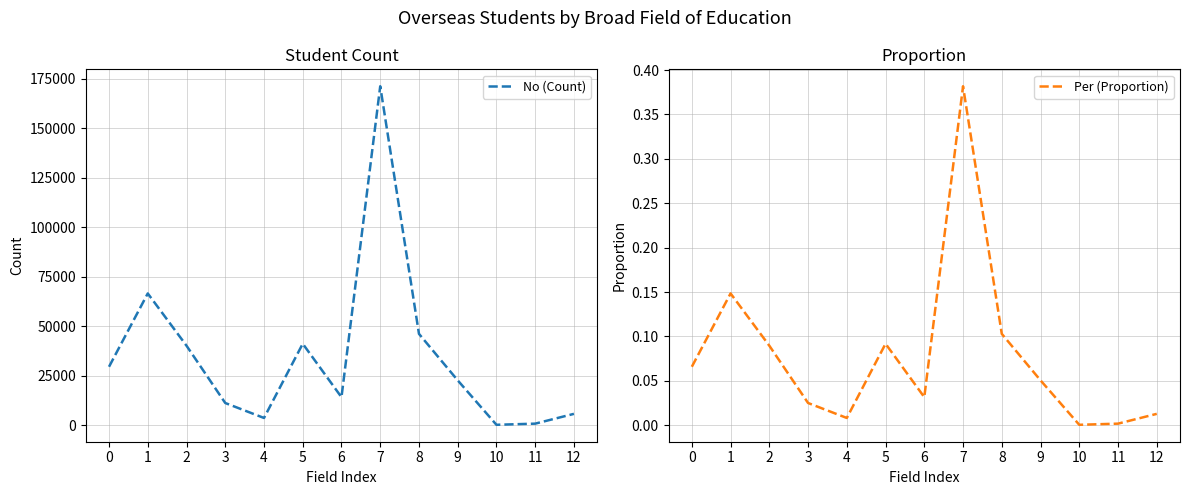

At how many categories does at least one series exceed 27897?

6